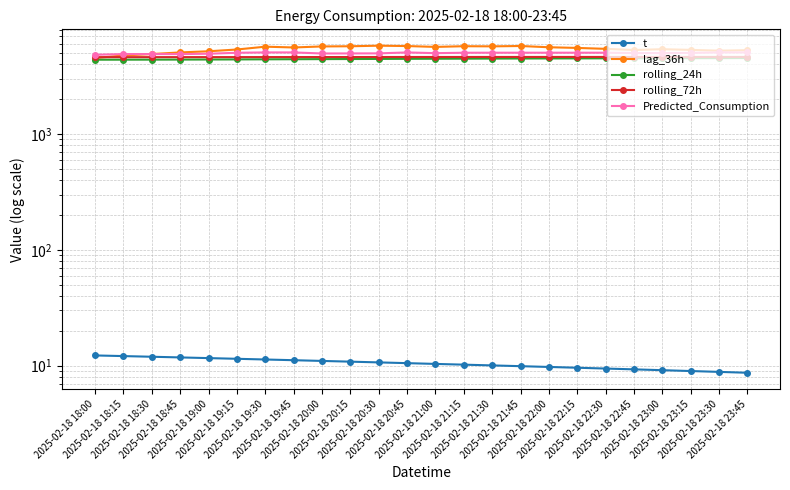

Which series has the largest range (max minus min)?

lag_36h